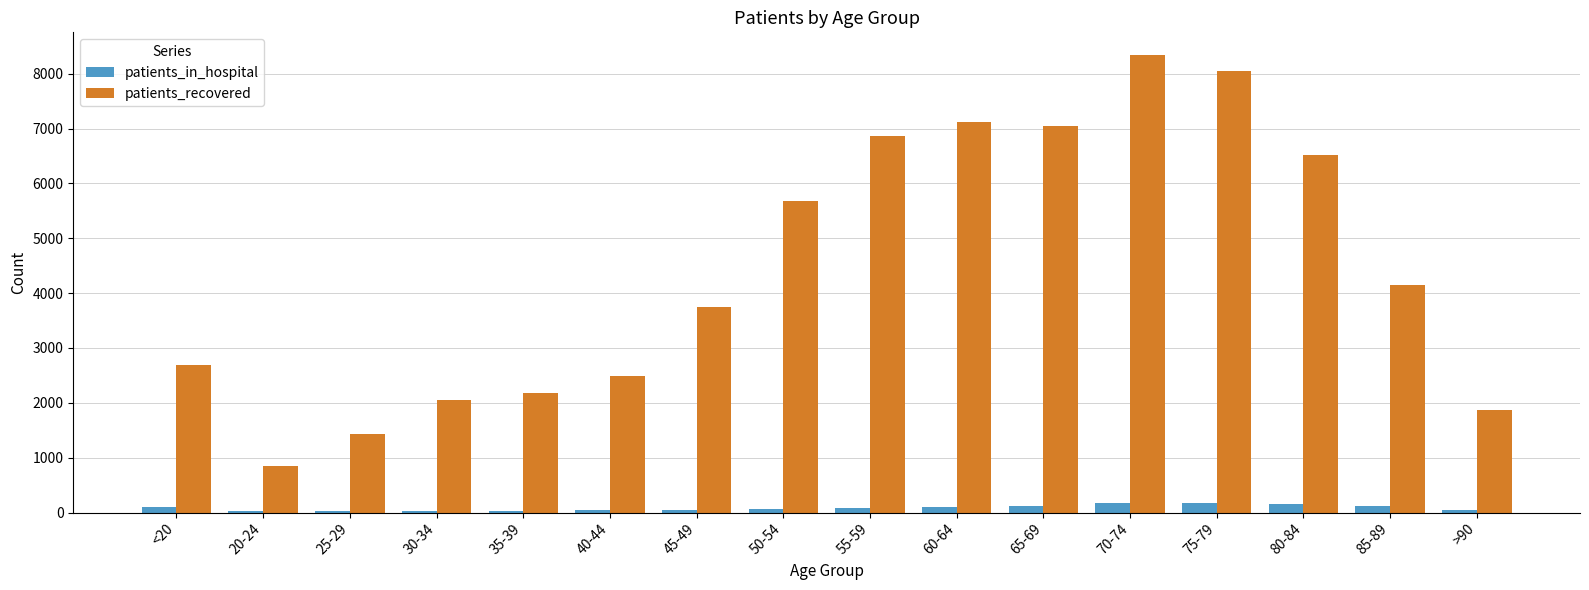

Is the value of patients_recovered at <20 greater than the value of patients_in_hospital at 50-54?

Yes